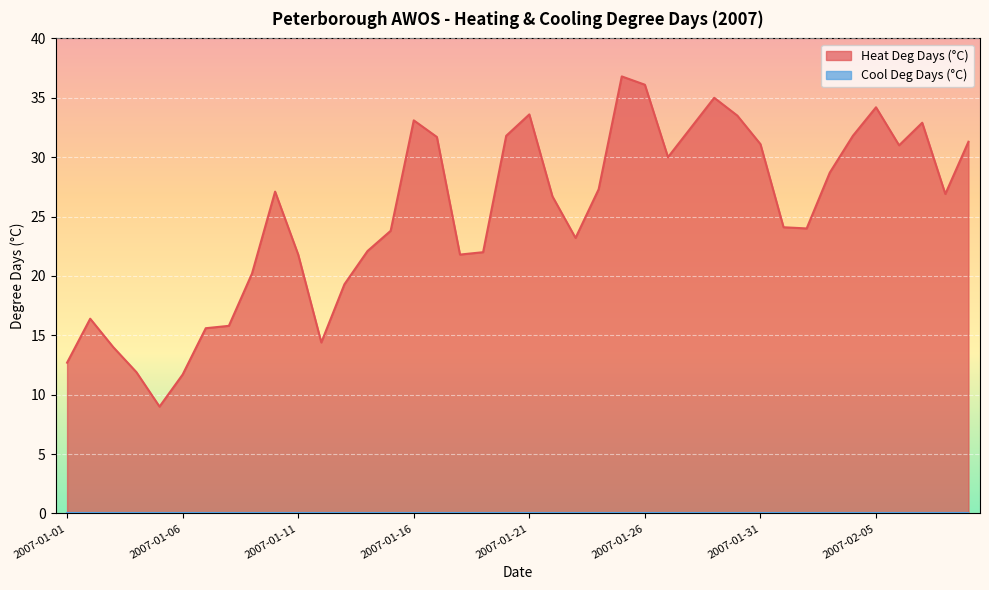

Does the chart display data point markers on the line(s)?

No